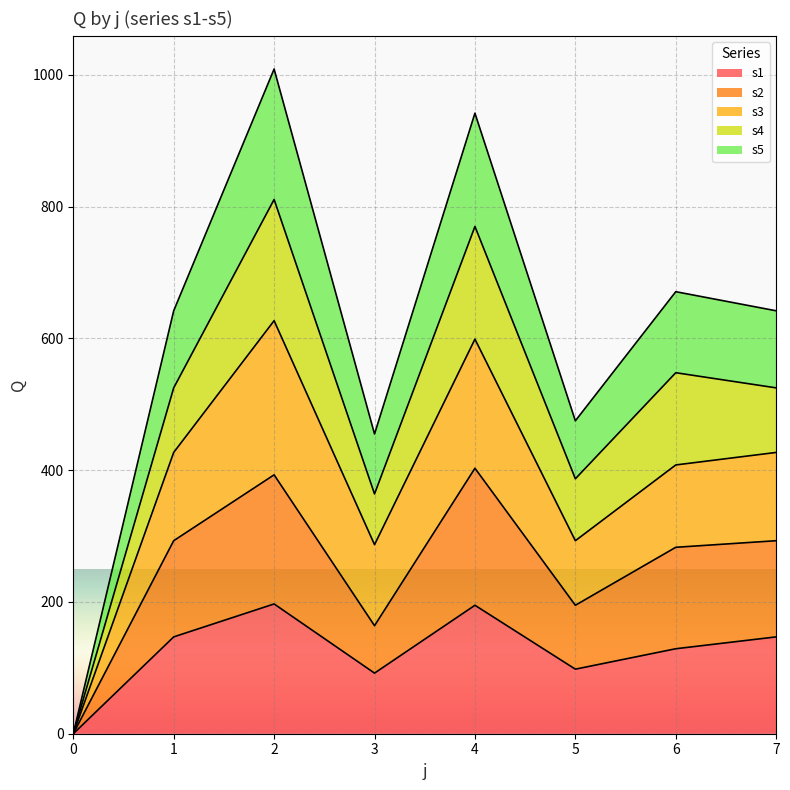

Is it true that s5 equals -481 at 0?

False